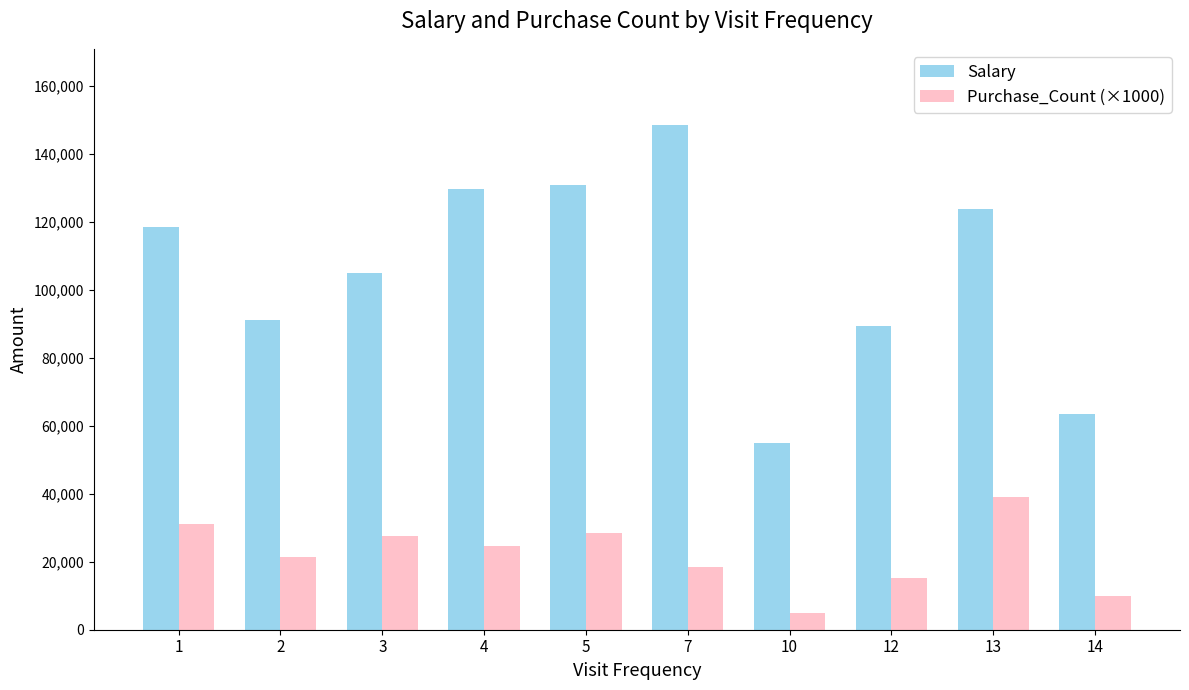

Is the value of Purchase_Count (×1000) at 12 greater than the value of Salary at 13?

No